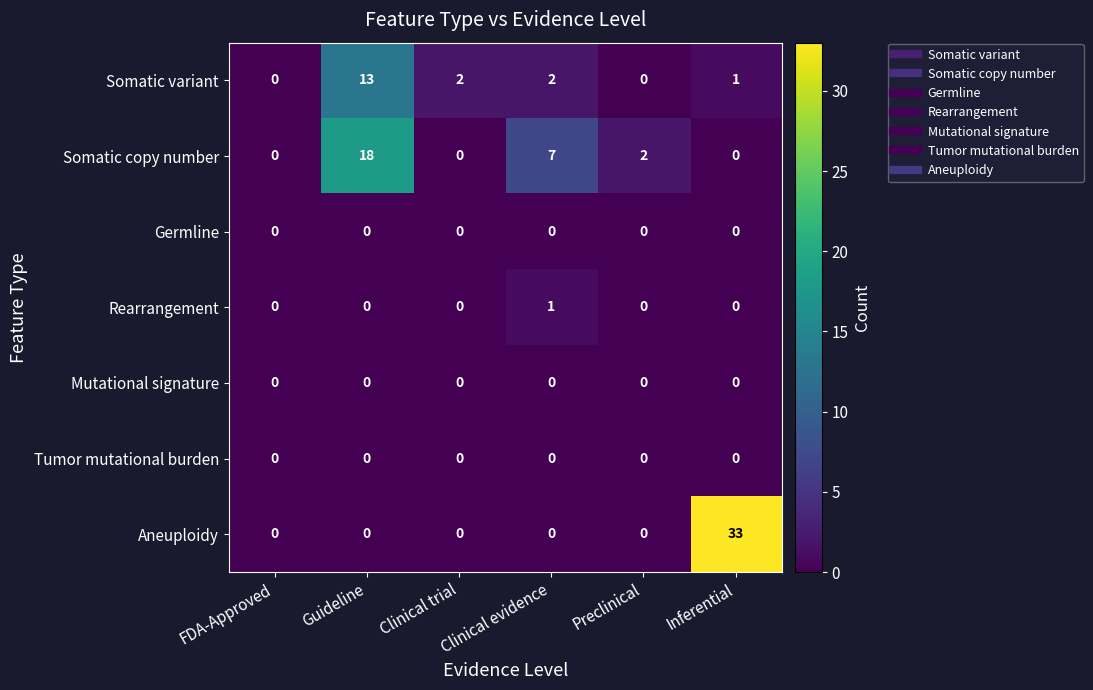

What is the total value across all series at Guideline?

31